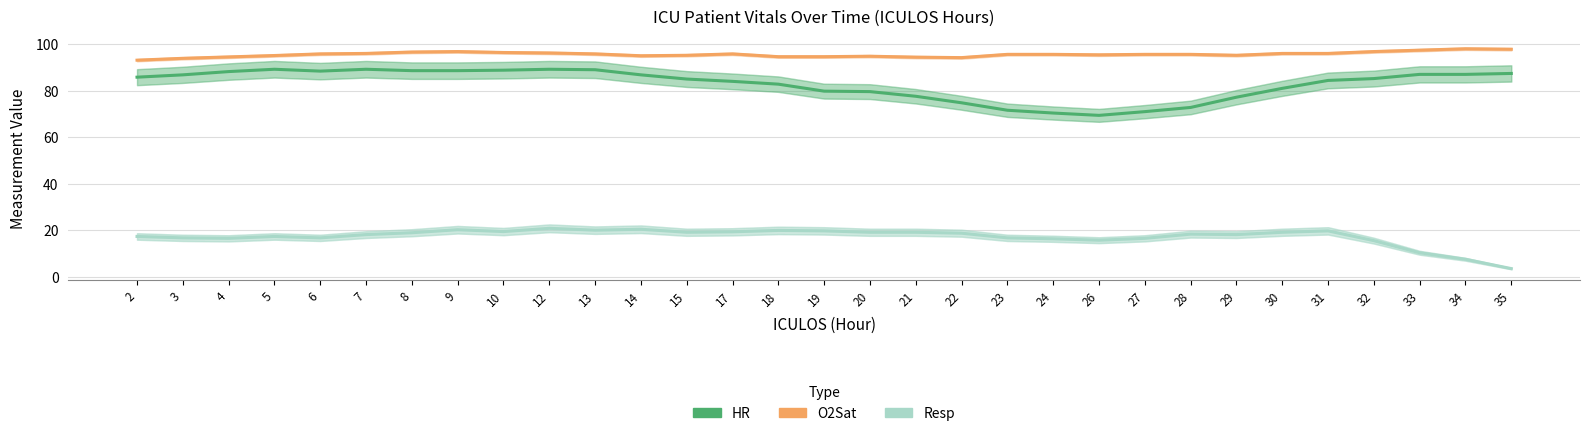

The value of HR at 34 is 87.0. True or false?

True